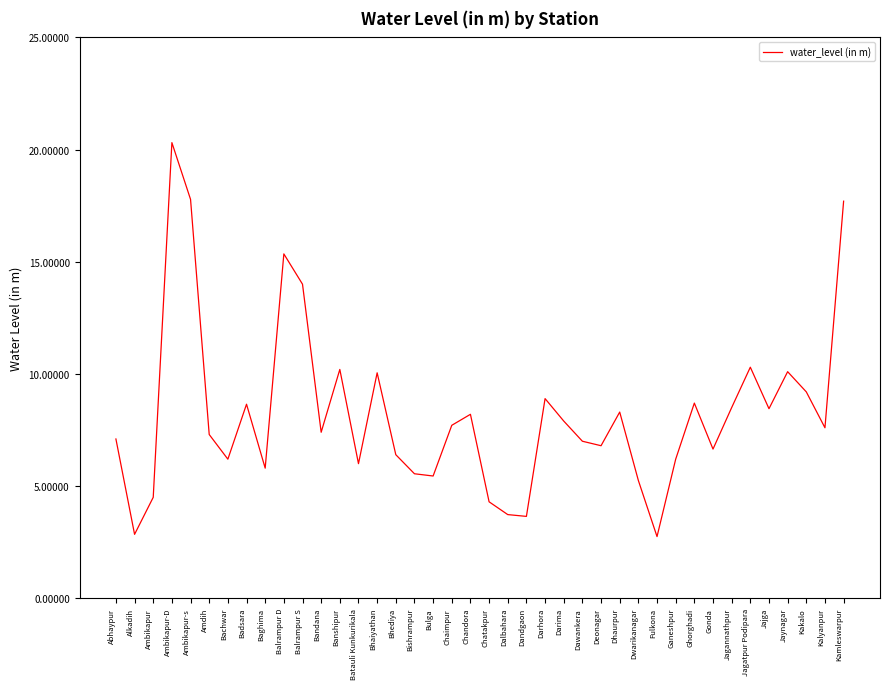

What is the maximum value shown in the chart?

20.3